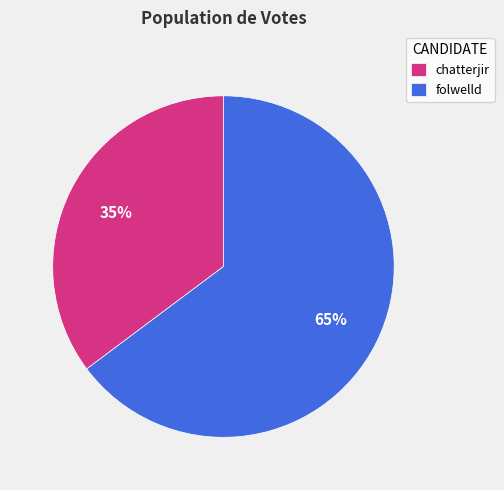

How many slices are in this pie chart?

2